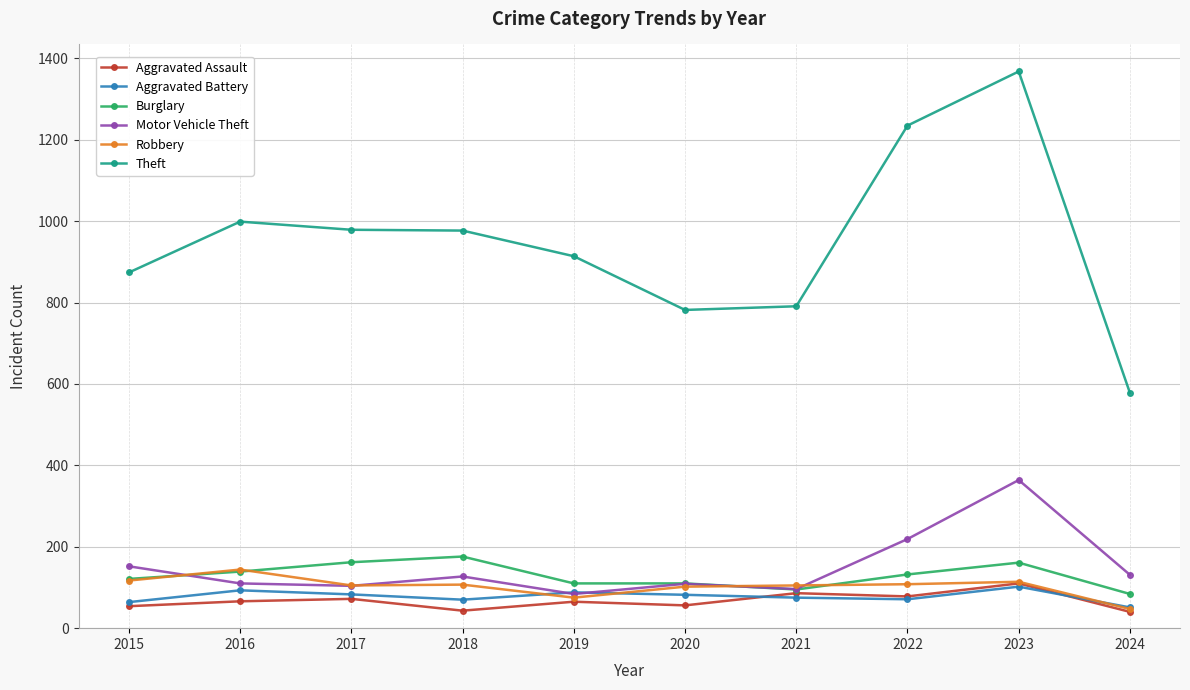

Count the number of data series in this chart.

6